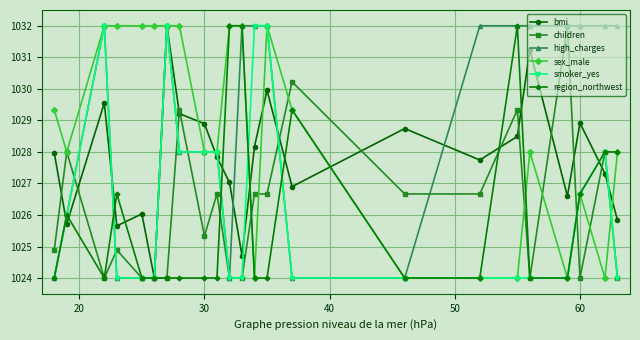

True or false: smoker_yes has more than 2 points higher than both neighbors.

True